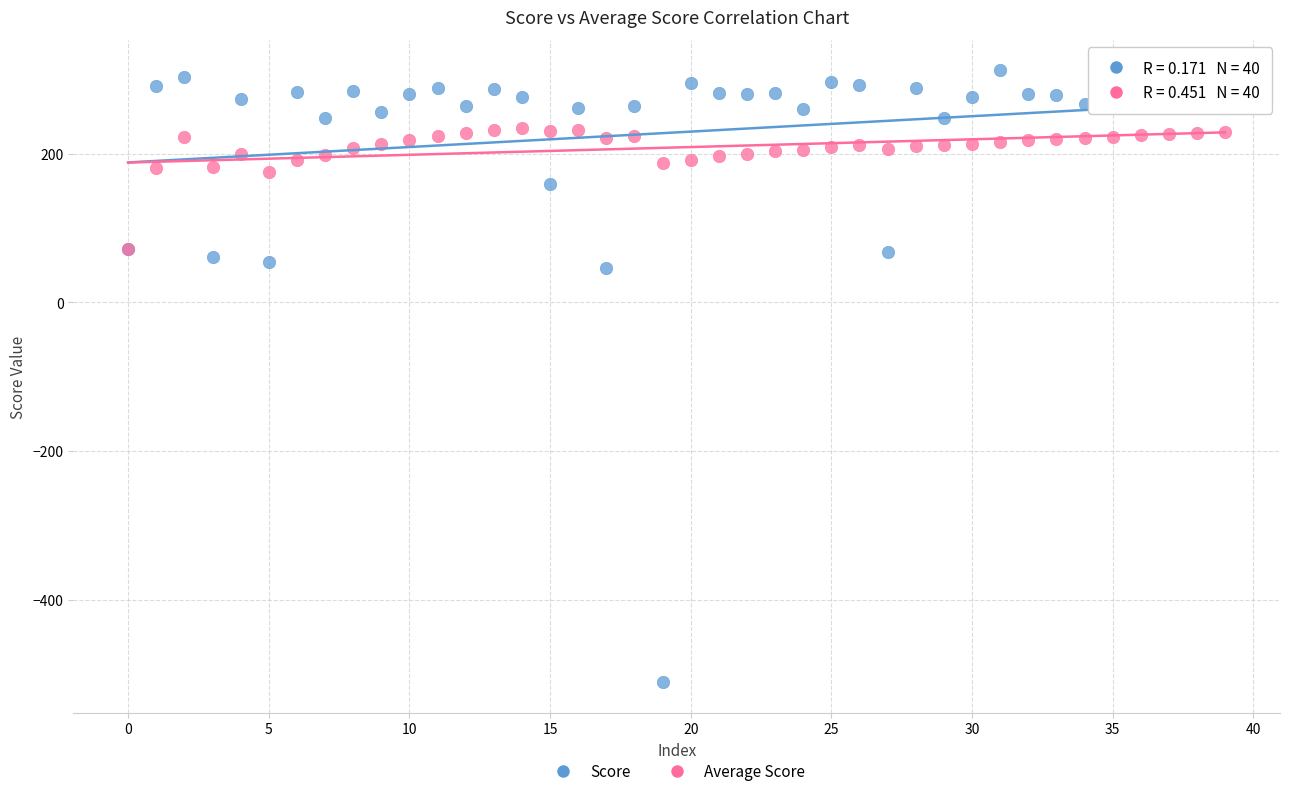

What are all the series names shown in the legend?

Score, Average Score